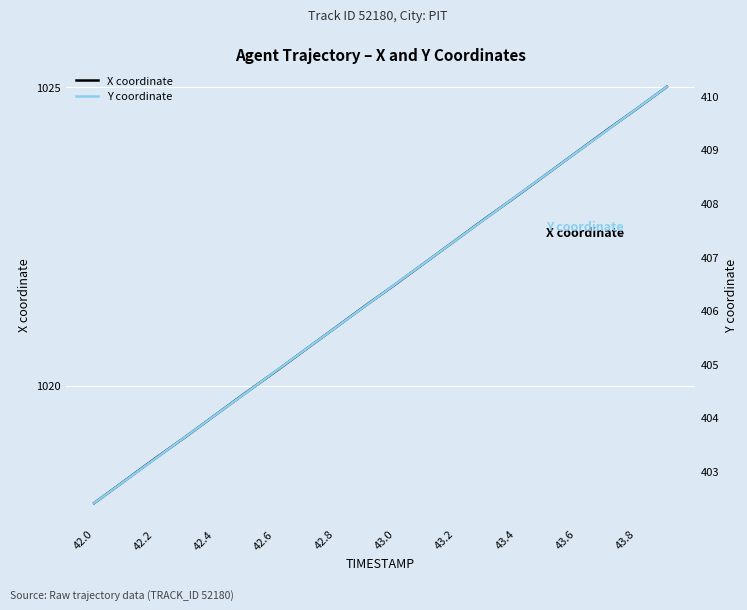

Reading right to left, extract all data points from this chart.

X coordinate: 1025.0	1024.6	1024.3	1023.9	1023.5	1023.2	1022.8	1022.4	1022.1	1021.7	1021.3	1021.0	1020.6	1020.2	1019.9	1019.5	1019.1	1018.8	1018.4	1018.0
Y coordinate: 410.2	409.8	409.4	409.0	408.5	408.1	407.7	407.3	406.9	406.5	406.1	405.7	405.3	404.9	404.4	404.0	403.6	403.2	402.8	402.4